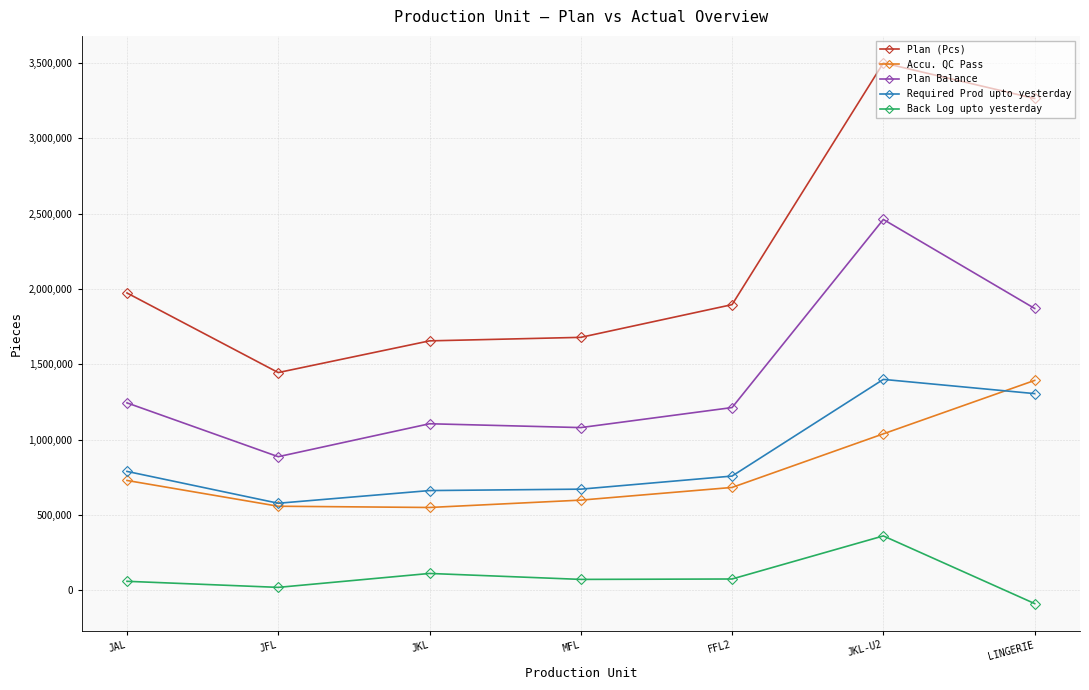

The value of Plan (Pcs) at JKL is 1656284. True or false?

True